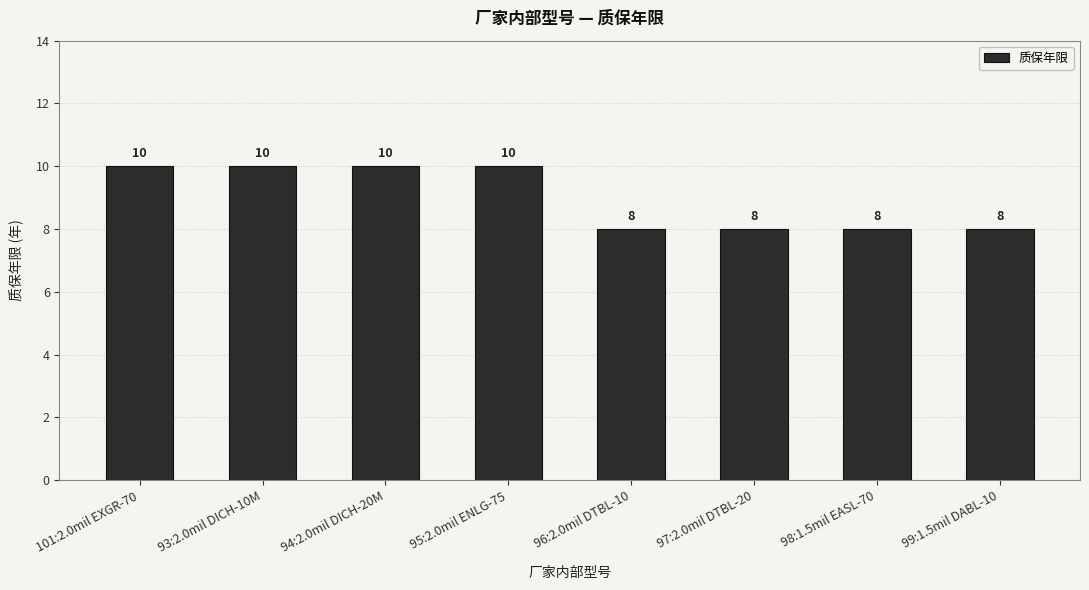

What is the value of the 8th bar from the left?

8